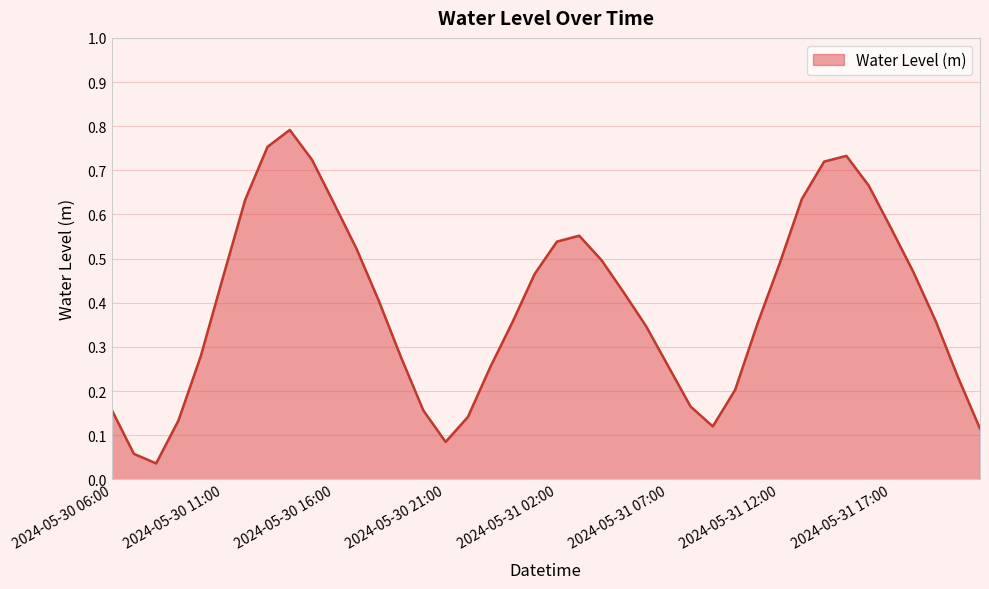

Rank the categories by value from lowest to highest.

2024-05-30 08:00, 2024-05-30 07:00, 2024-05-30 21:00, 2024-05-31 21:00, 2024-05-31 09:00, 2024-05-30 09:00, 2024-05-30 22:00, 2024-05-30 20:00, 2024-05-30 06:00, 2024-05-31 08:00, 2024-05-31 10:00, 2024-05-31 20:00, 2024-05-30 23:00, 2024-05-31 07:00, 2024-05-30 19:00, 2024-05-30 10:00, 2024-05-31 06:00, 2024-05-31 11:00, 2024-05-31 00:00, 2024-05-31 19:00, 2024-05-30 18:00, 2024-05-31 05:00, 2024-05-30 11:00, 2024-05-31 01:00, 2024-05-31 18:00, 2024-05-31 12:00, 2024-05-31 04:00, 2024-05-30 17:00, 2024-05-31 02:00, 2024-05-31 03:00, 2024-05-31 17:00, 2024-05-30 16:00, 2024-05-30 12:00, 2024-05-31 13:00, 2024-05-31 16:00, 2024-05-31 14:00, 2024-05-30 15:00, 2024-05-31 15:00, 2024-05-30 13:00, 2024-05-30 14:00